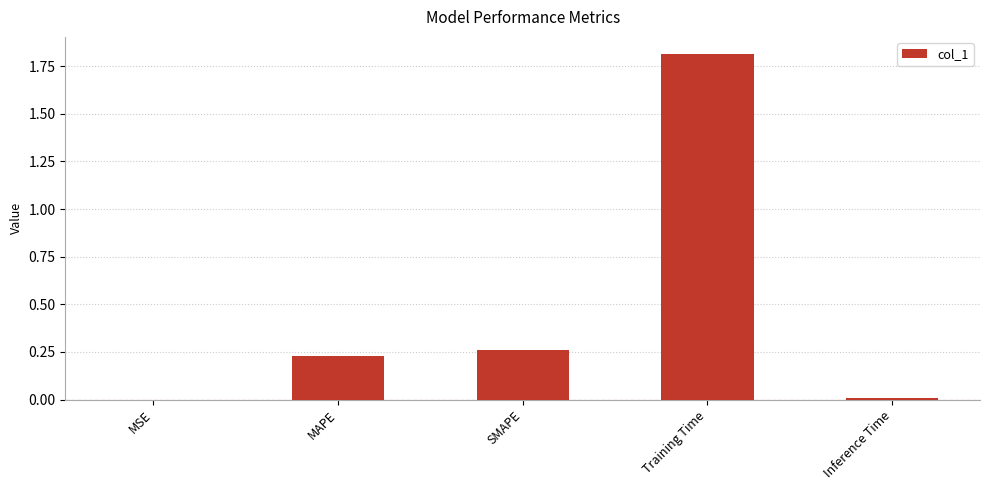

What is the change in value from MSE to MAPE?

+0.2